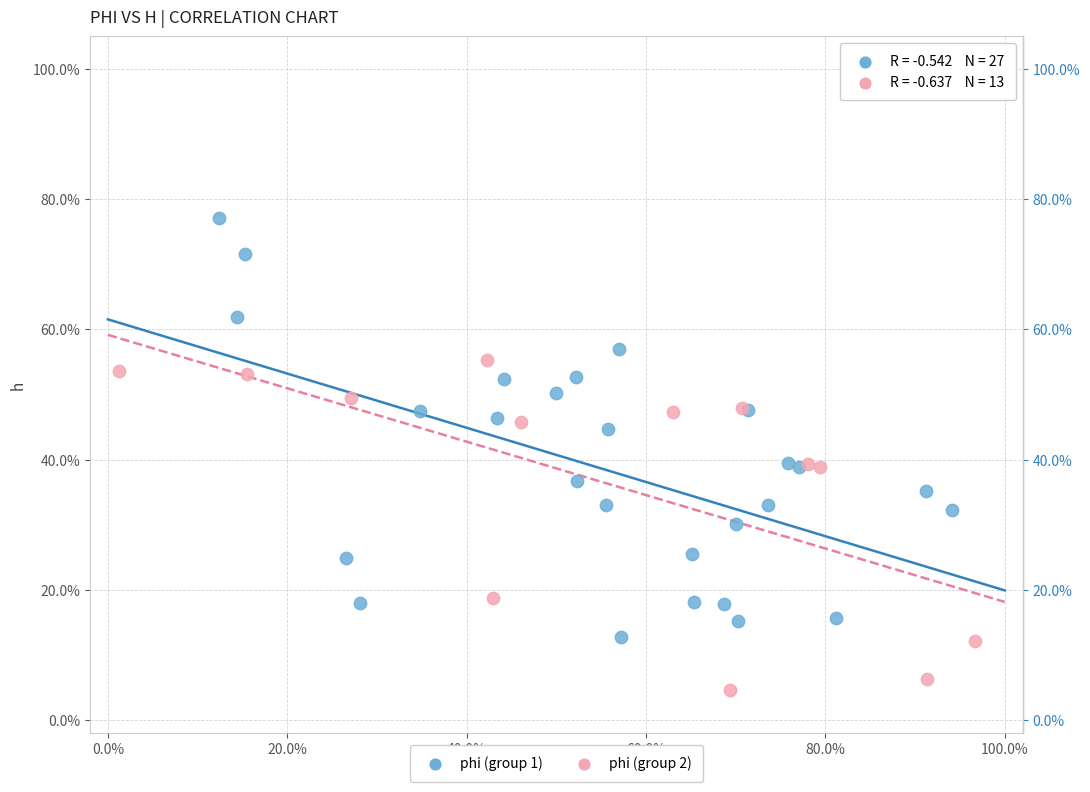

Which series contains the highest Y value?

phi (group 1)